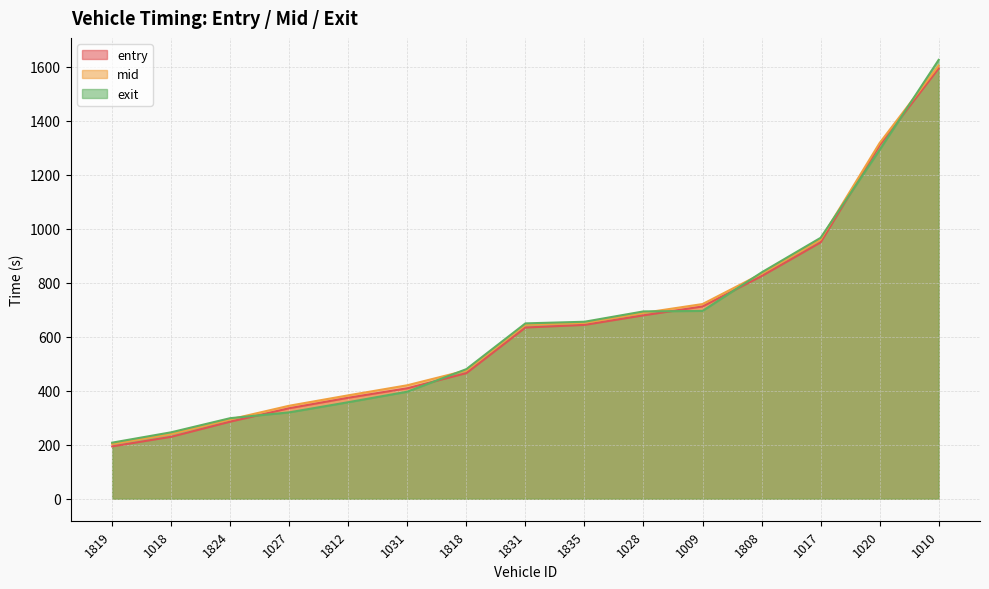

What is the greatest value displayed?

1625.3